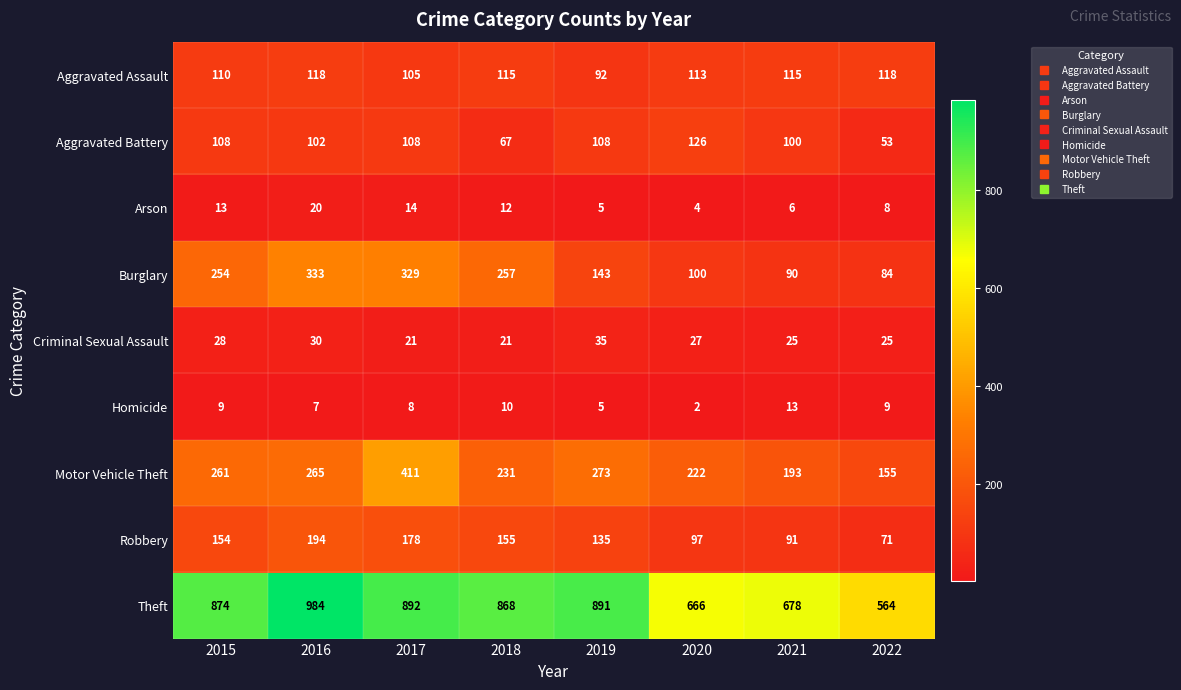

What is the average value of the Homicide series?

8